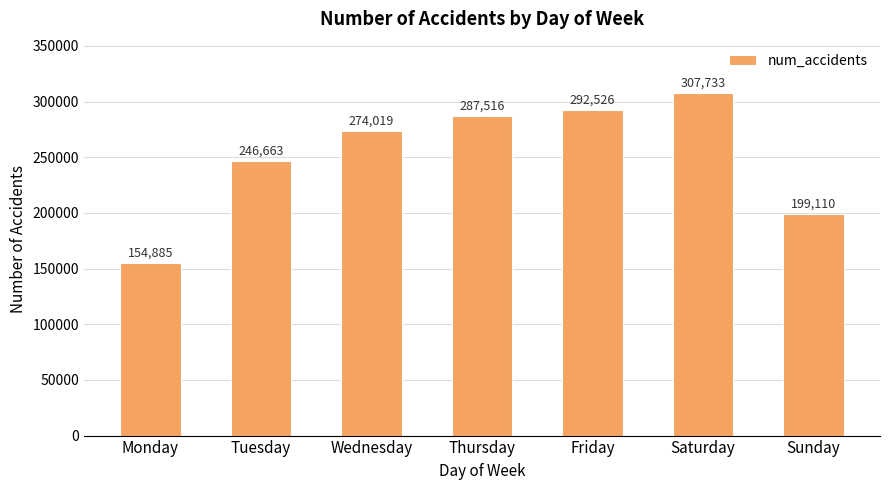

Rank the categories by value from lowest to highest.

Monday, Sunday, Tuesday, Wednesday, Thursday, Friday, Saturday